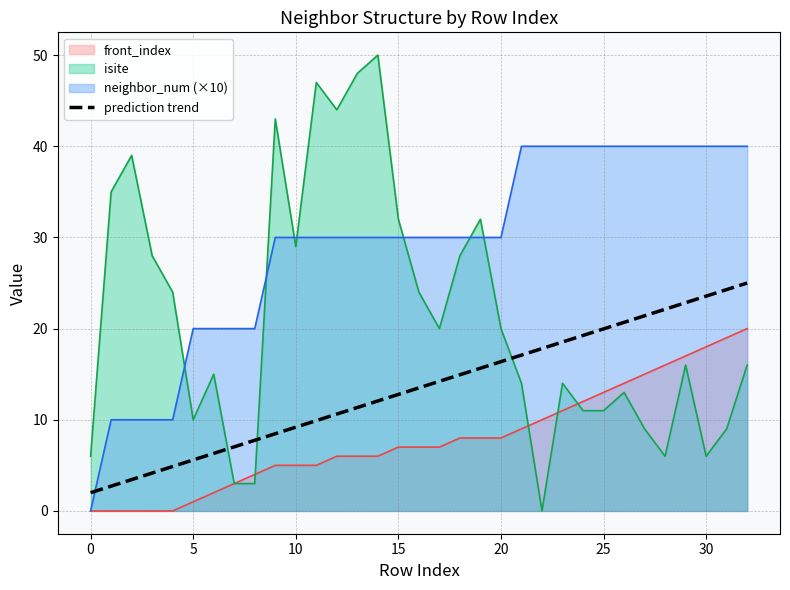

Which series has the widest spread of values?

isite